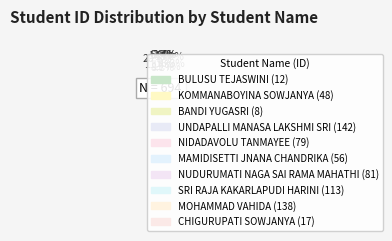

Between CHIGURUPATI SOWJANYA and NUDURUMATI NAGA SAI RAMA MAHATHI, which is larger?

NUDURUMATI NAGA SAI RAMA MAHATHI